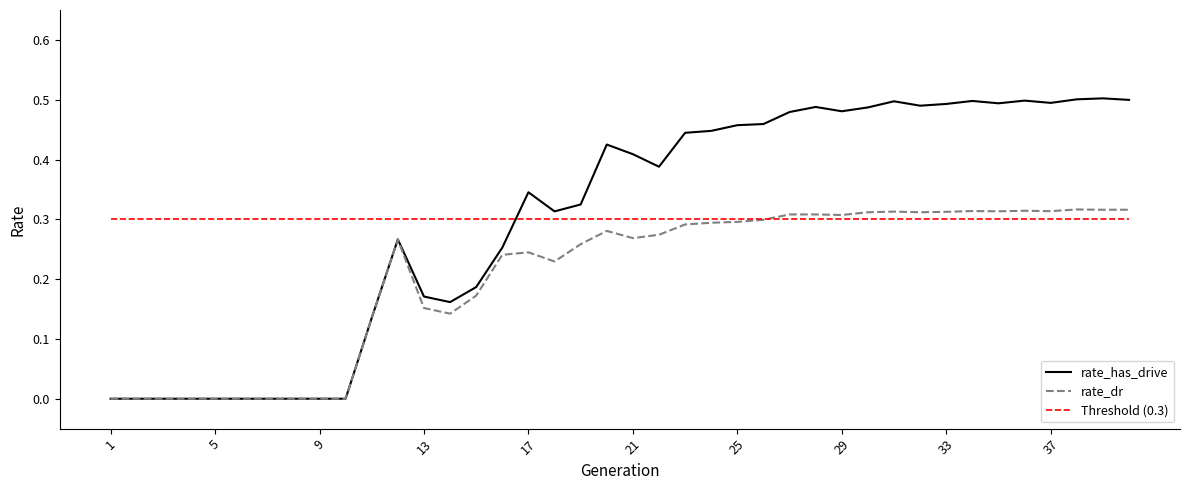

Does the chart display data point markers on the line(s)?

No